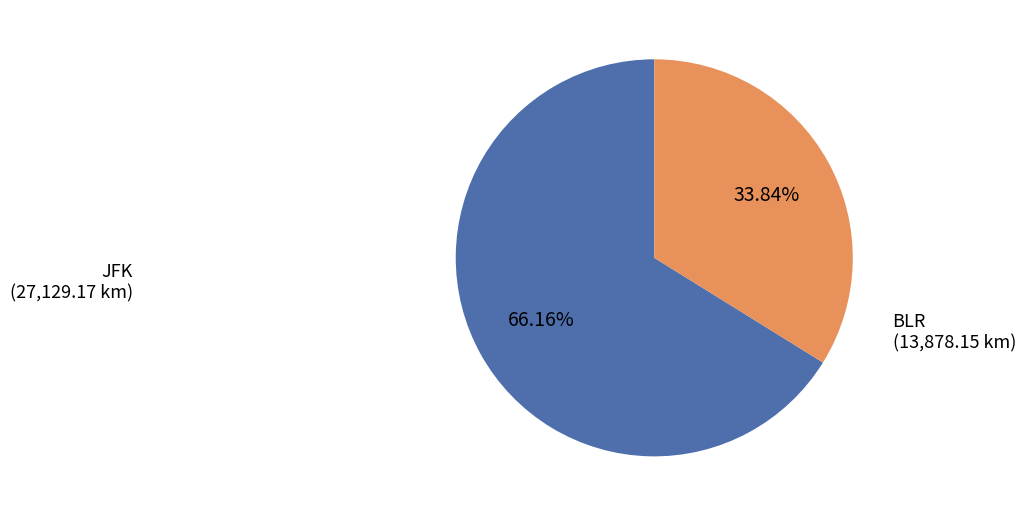

Is the sum of JFK and BLR greater than half?

Yes